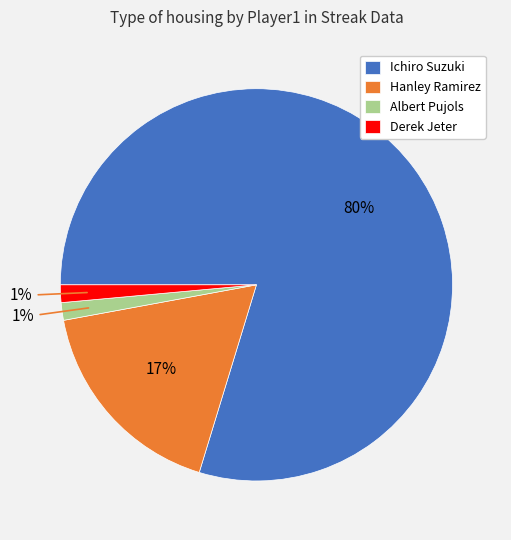

Which has a higher value, Hanley Ramirez or Ichiro Suzuki?

Ichiro Suzuki